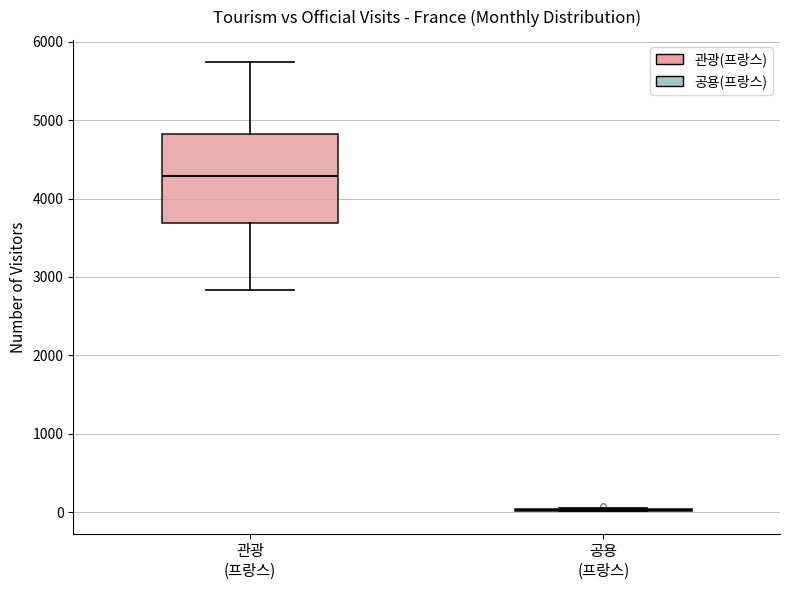

Comparing the boxes themselves (not the whiskers), which one is the tallest?

관광 (프랑스)